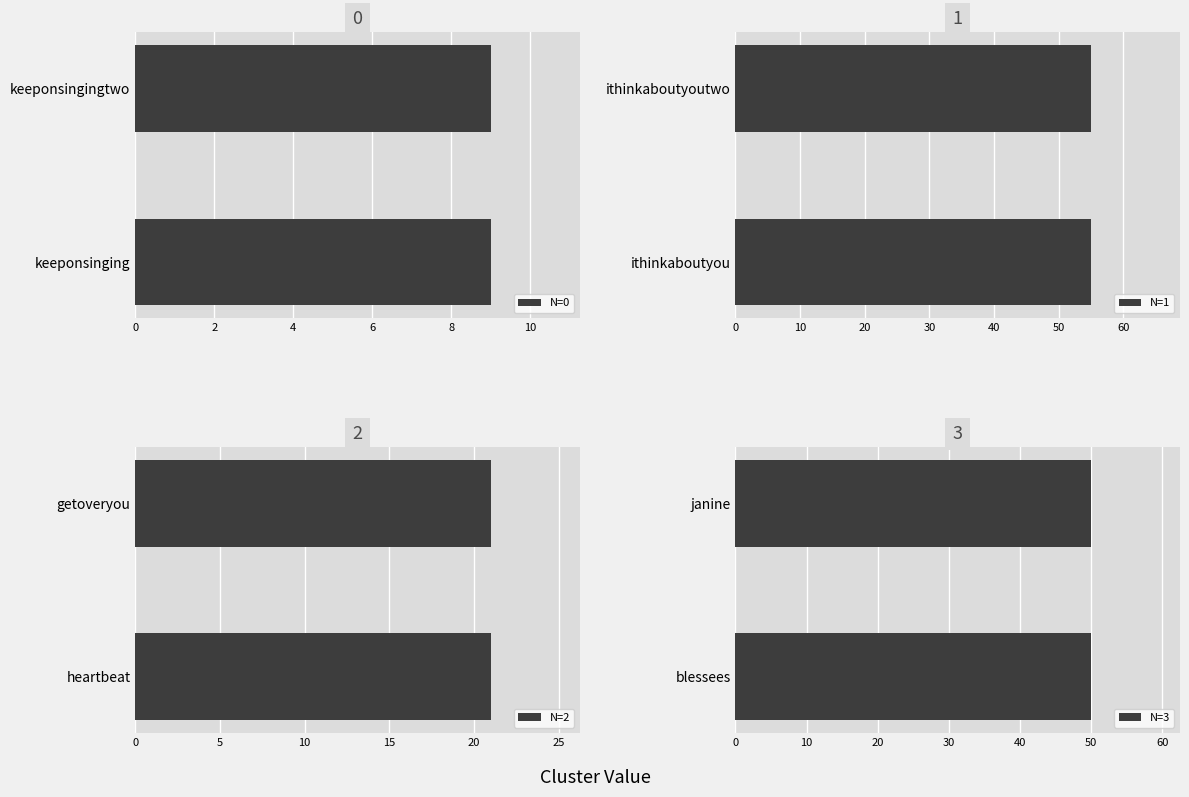

Read the Cluster_1 value at keeponsinging, to the nearest 10.

10